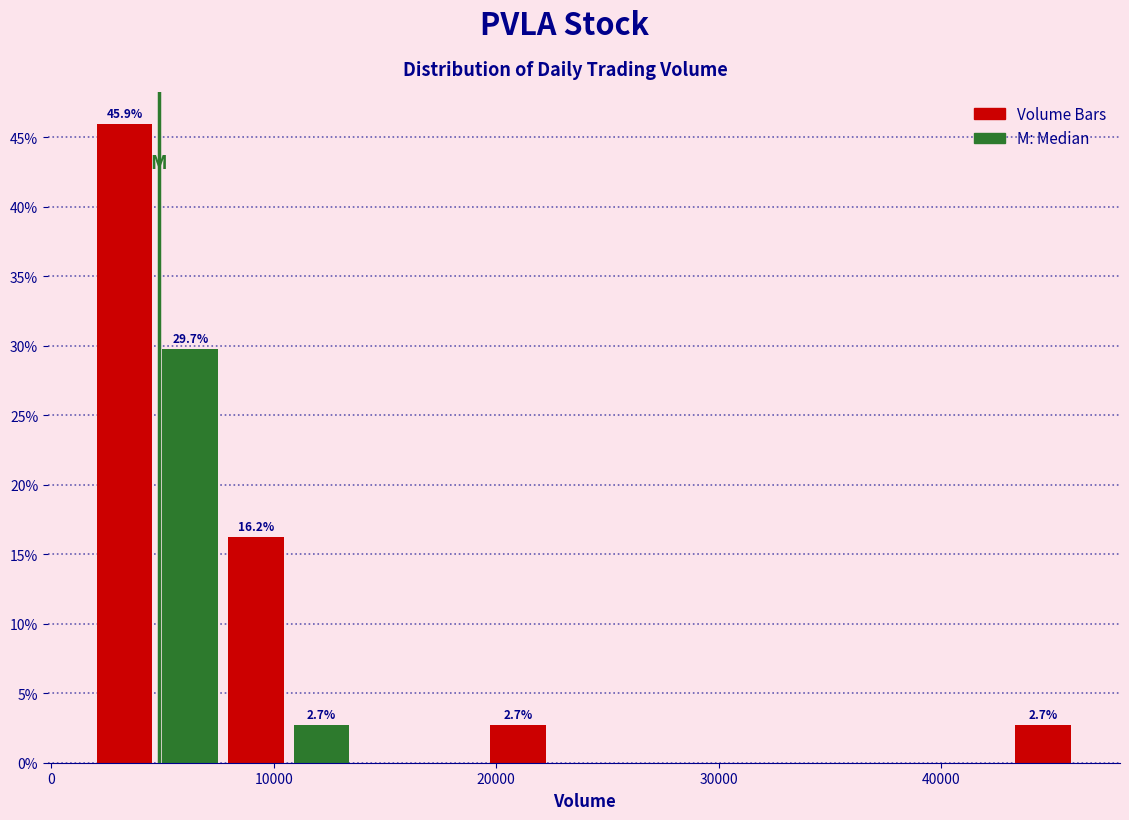

Read against the x-axis, roughly where is the centre of the tallest bar?

3000